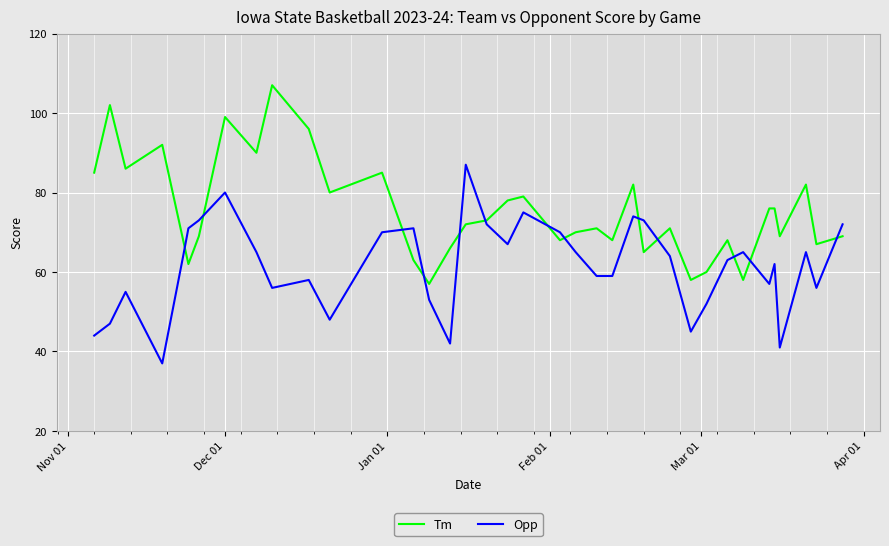

Which series has the largest total across all categories?

Tm